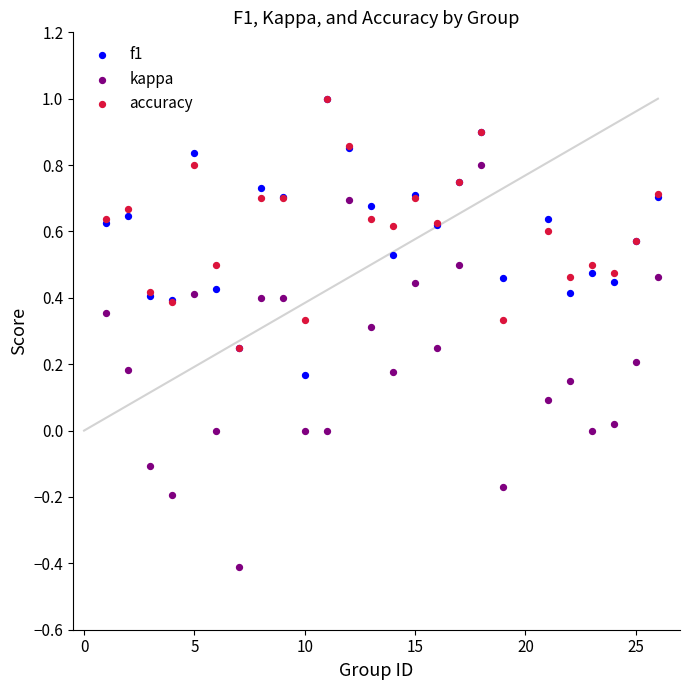

Which series has the largest Y range (max minus min)?

kappa